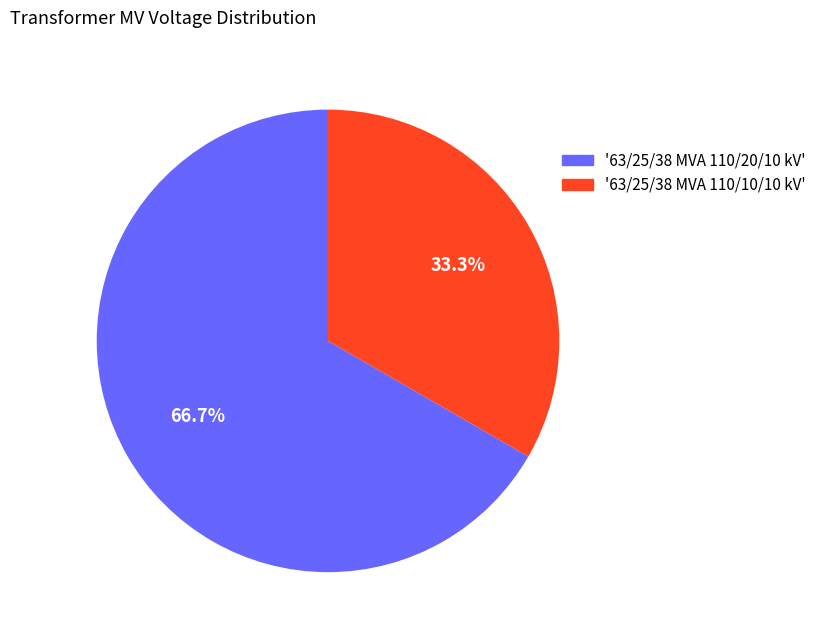

Count the number of slices in the pie.

2